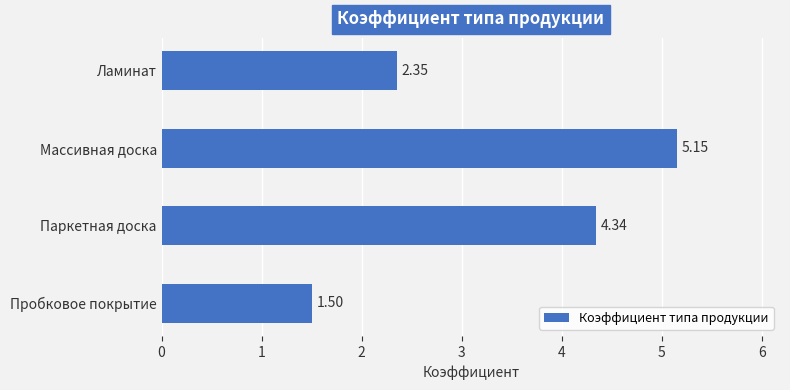

At which label is the value closest to 3?

Ламинат